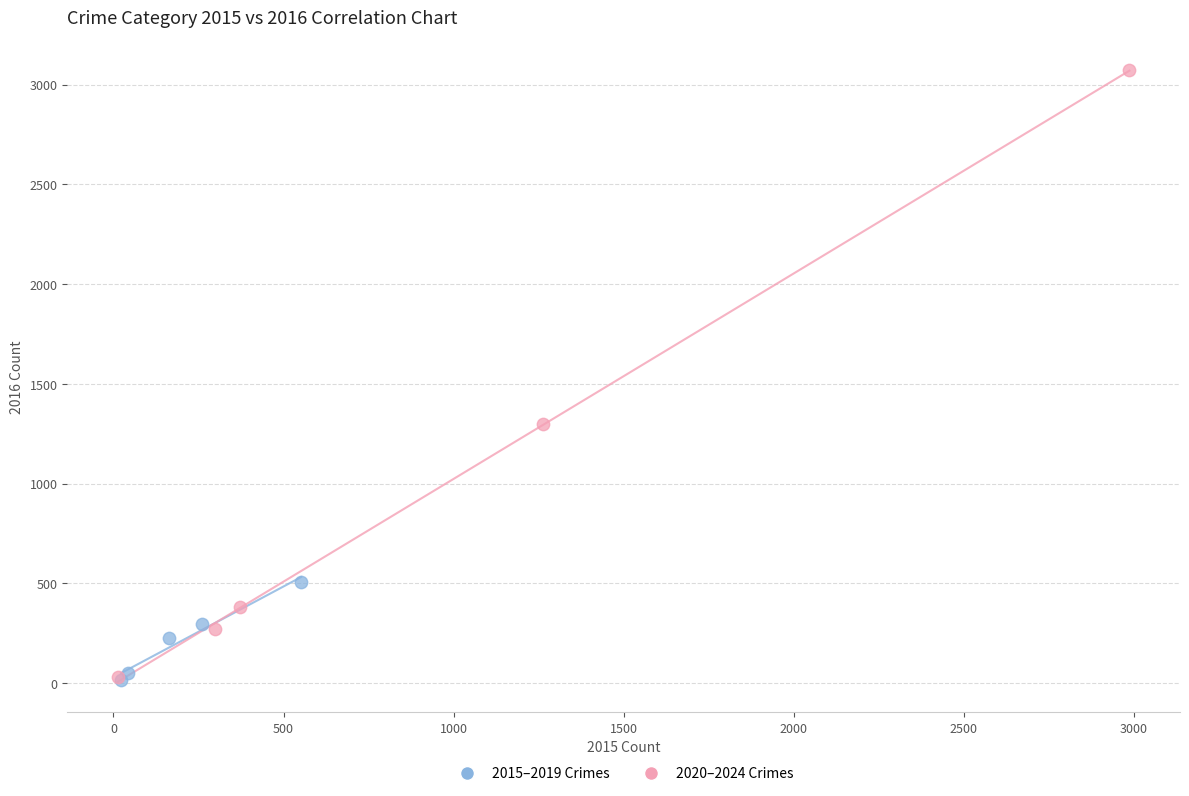

Which series has the widest spread of Y values?

2020–2024 Crimes